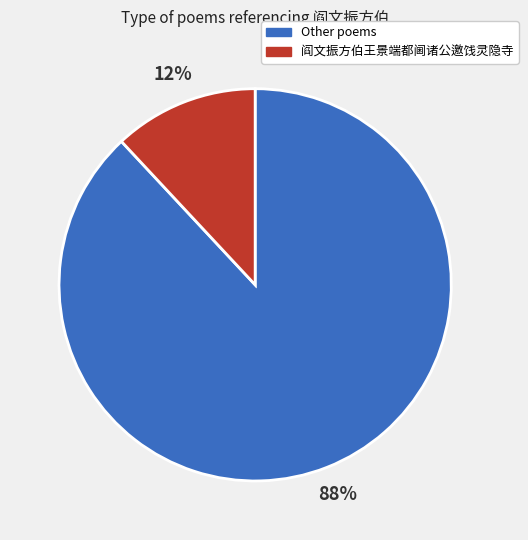

To the nearest percent, what percentage of the pie is 阎文振方伯王景端都阃诸公邀饯灵隐寺?

12%